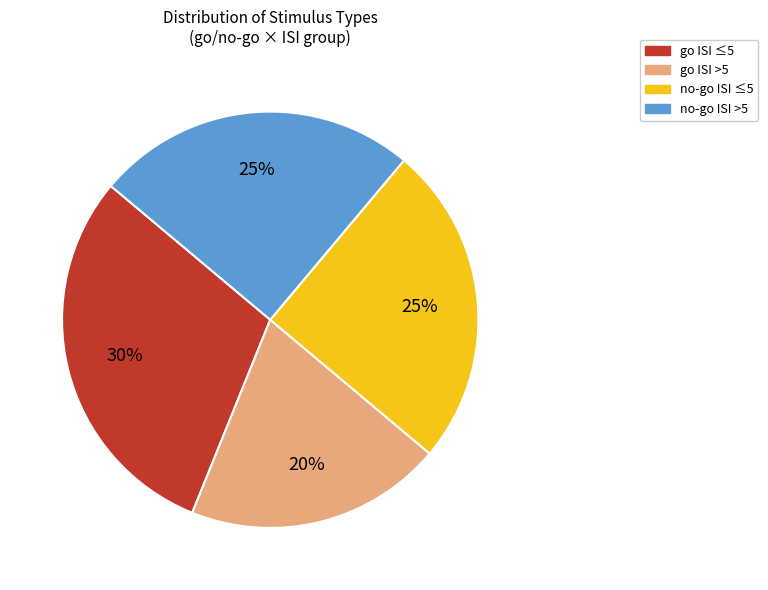

Count the number of slices in the pie.

4